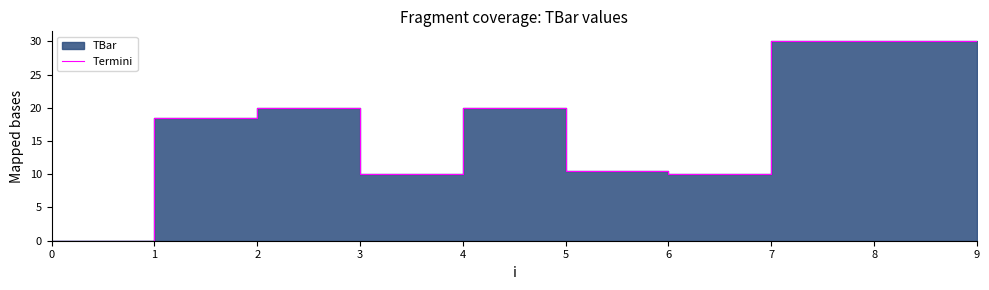

Where is the data nearest to the value 15?

1